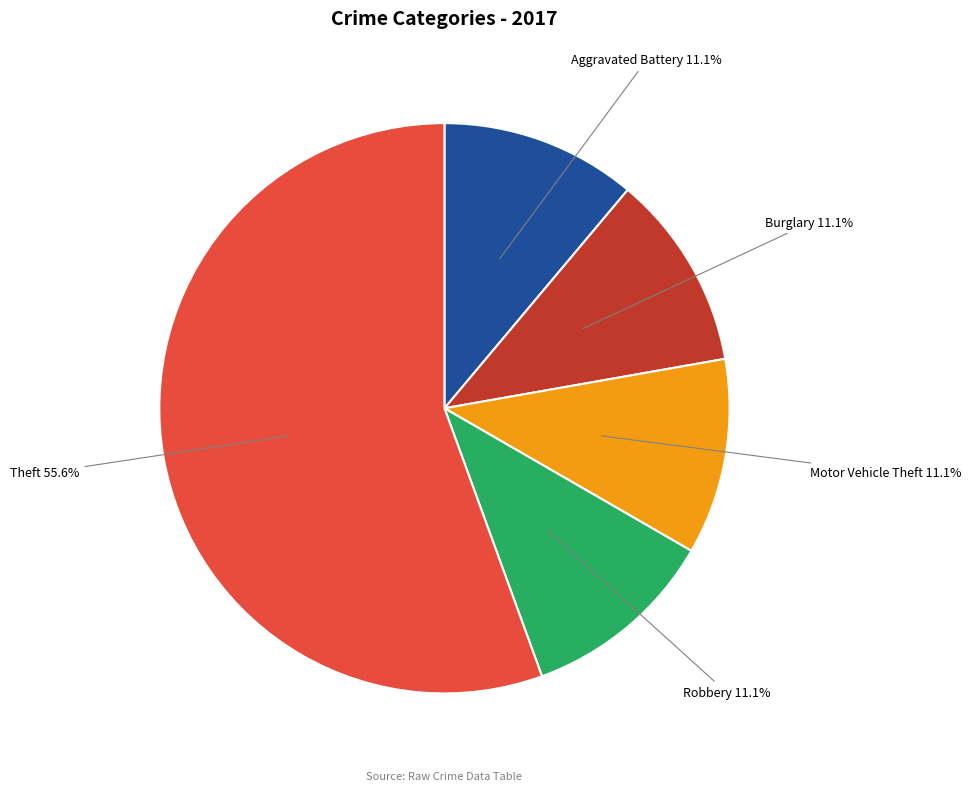

Does any single category account for the majority?

Yes